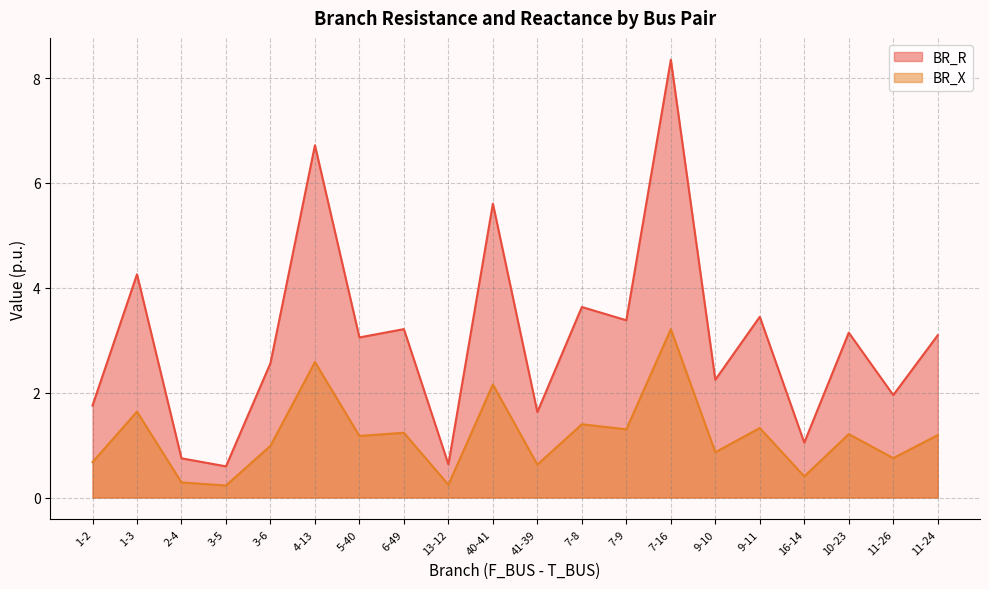

The BR_X series shows 2.6 at 4-13. True or false?

True